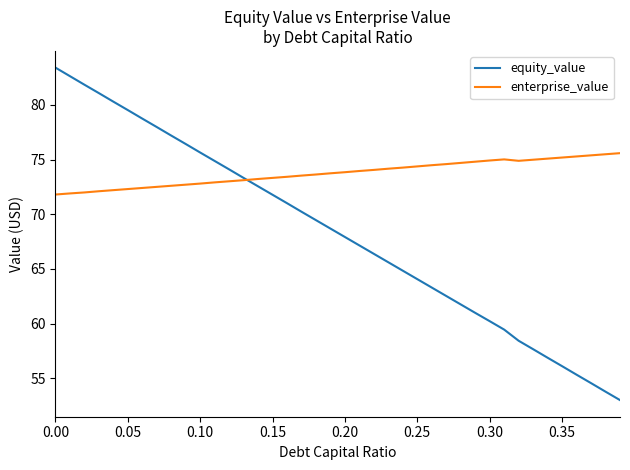

Which series has the largest range (max minus min)?

equity_value